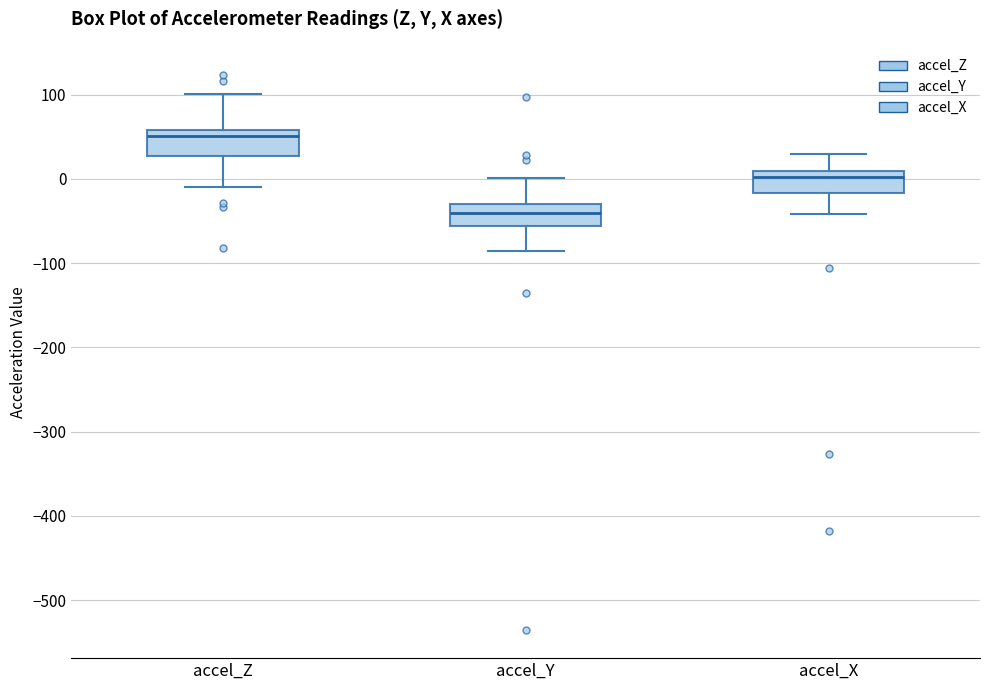

Reading left to right, read every box against the y-axis: the position of its median line, the range the box covers, and the ends of its whiskers. The values are not printed on the chart, so give them approximately, as read against the axis.

accel_Z: median 50, box 30 to 60, whiskers -10 to 100
accel_Y: median -40, box -60 to -30, whiskers -90 to 0
accel_X: median 0, box -20 to 10, whiskers -40 to 30